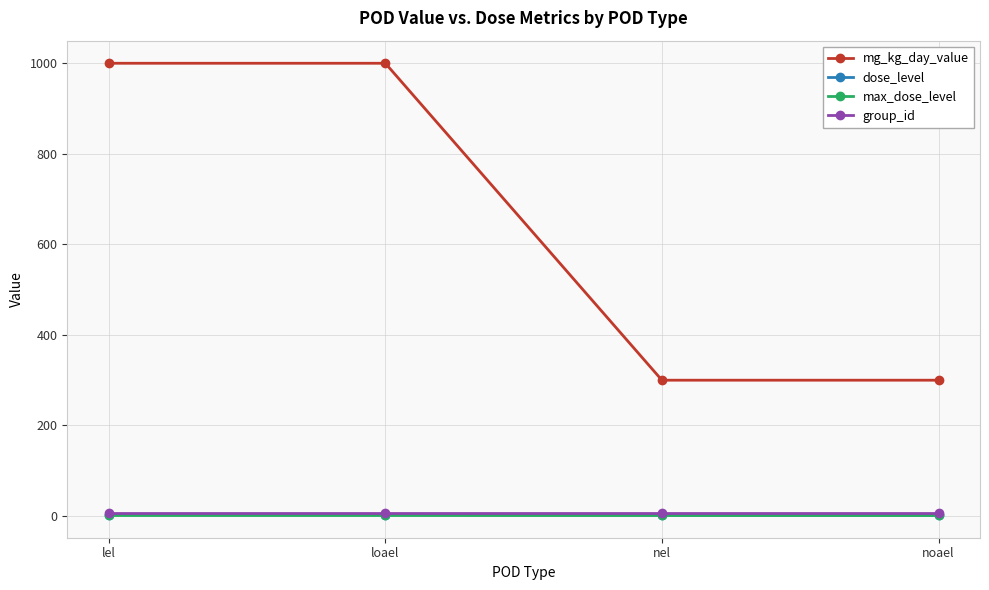

What are all the series names shown in the legend?

mg_kg_day_value, dose_level, max_dose_level, group_id